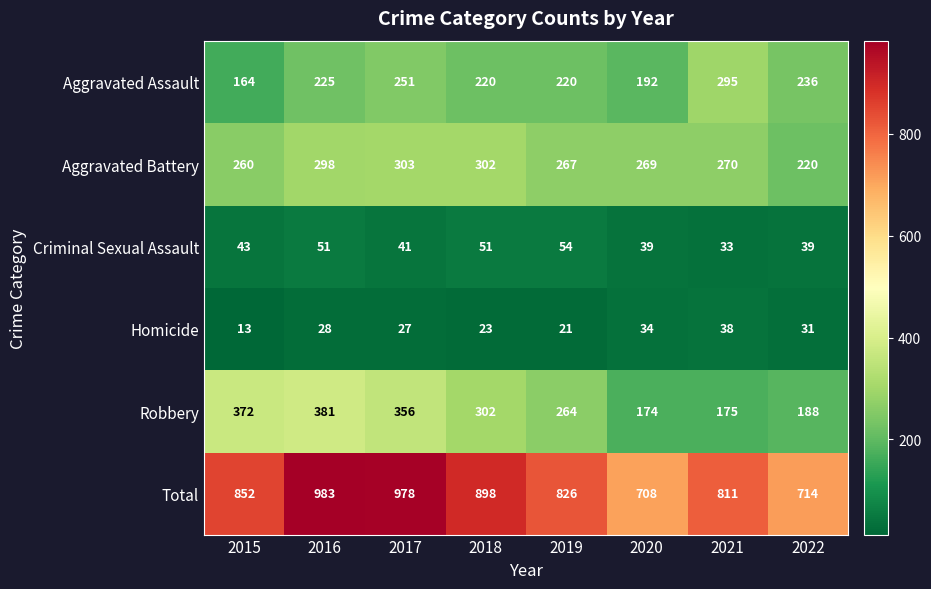

What is the spread (max minus min) of values at 2015?

839